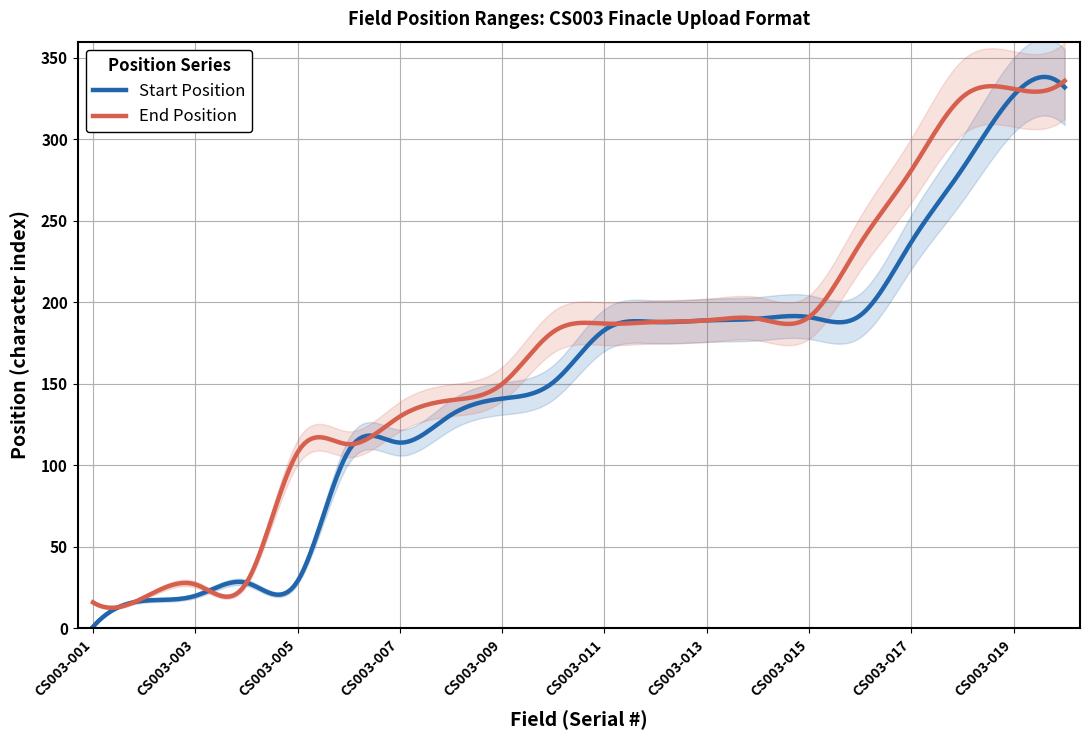

What is the spread (max minus min) of values at CS003-016?

44